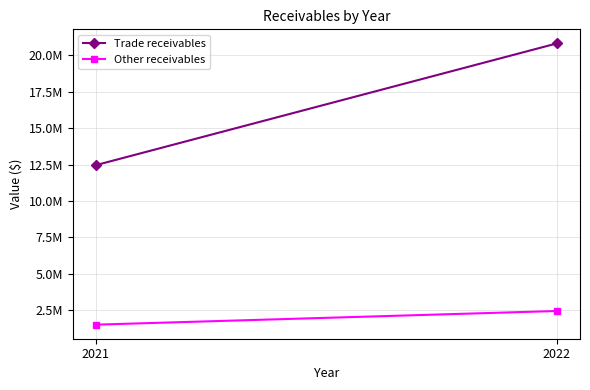

What are all the series names shown in the legend?

Trade receivables, Other receivables